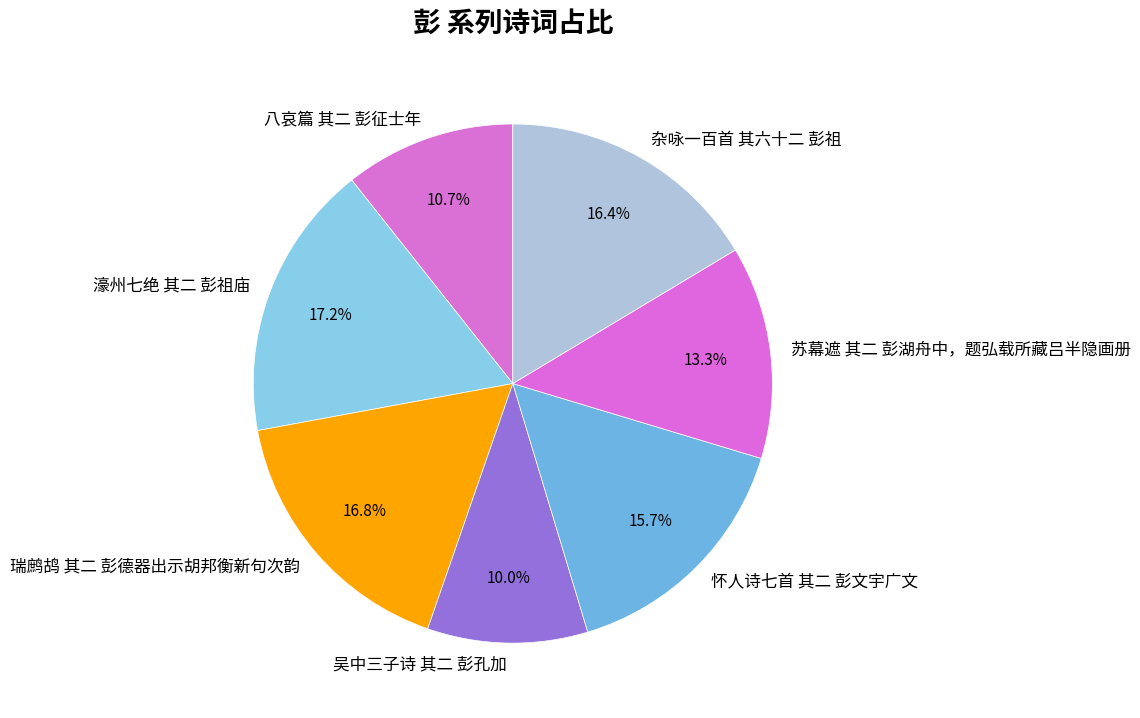

The 八哀篇 其二 彭征士年 slice represents 4% of the pie. True or false?

False